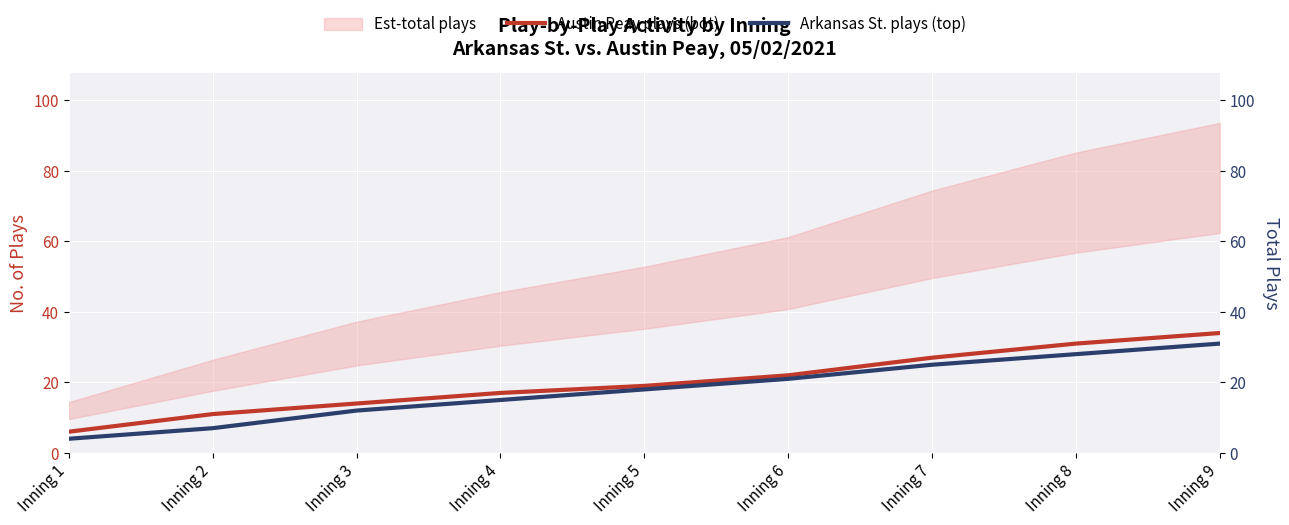

Reading left to right, transcribe all the data shown in this chart.

Austin Peay plays (bot): Inning 1=6	Inning 2=11	Inning 3=14	Inning 4=17	Inning 5=19	Inning 6=22	Inning 7=27	Inning 8=31	Inning 9=34
Arkansas St. plays (top): Inning 1=4	Inning 2=7	Inning 3=12	Inning 4=15	Inning 5=18	Inning 6=21	Inning 7=25	Inning 8=28	Inning 9=31